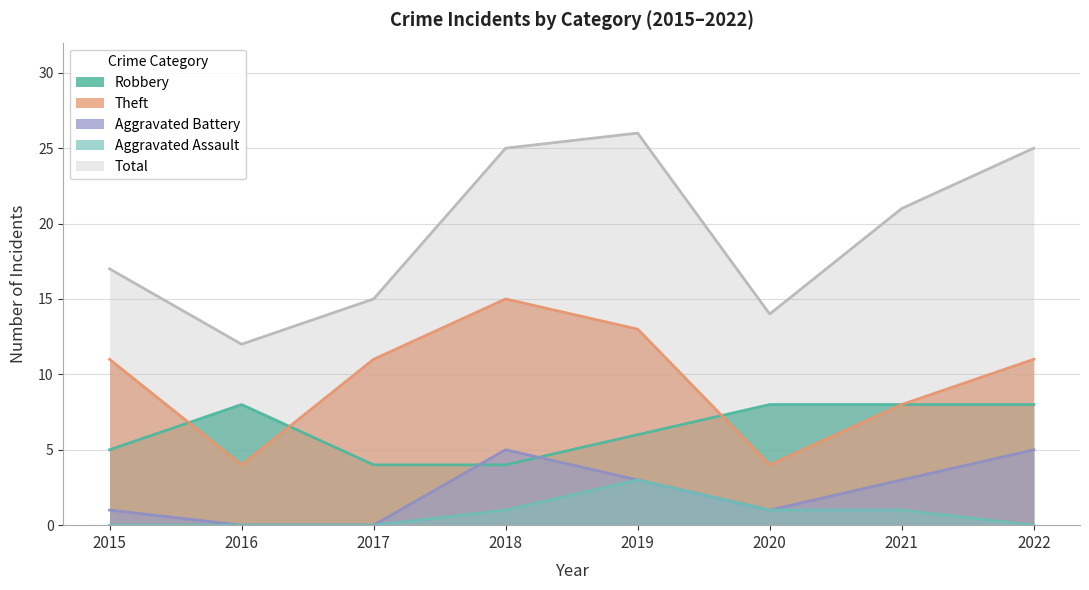

True or false: Robbery has more than 2 interior local peaks.

False